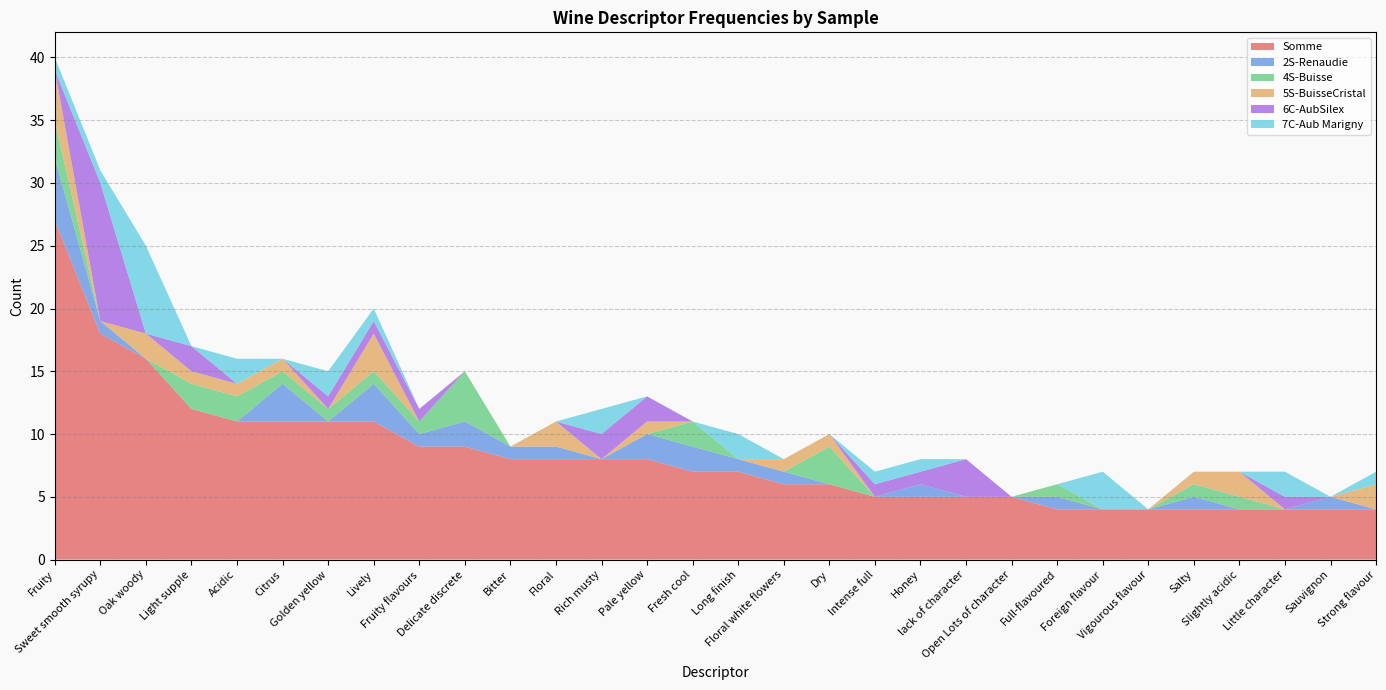

Reading left to right, extract all data points from this chart.

Somme: 27	18	16	12	11	11	11	11	9	9	8	8	8	8	7	7	6	6	5	5	5	5	4	4	4	4	4	4	4	4
2S-Renaudie: 5	1	0	0	0	3	0	3	1	2	1	1	0	2	2	1	1	0	0	1	0	0	1	0	0	1	0	0	1	0
4S-Buisse: 3	0	0	2	2	1	1	1	1	4	0	0	0	0	2	0	0	3	0	0	0	0	1	0	0	1	1	0	0	0
5S-BuisseCristal: 4	0	2	1	1	1	0	3	0	0	0	2	0	1	0	0	1	1	0	0	0	0	0	0	0	1	2	0	0	2
6C-AubSilex: 0	11	0	2	0	0	1	1	1	0	0	0	2	2	0	0	0	0	1	1	3	0	0	0	0	0	0	1	0	0
7C-Aub Marigny: 1	1	7	0	2	0	2	1	0	0	0	0	2	0	0	2	0	0	1	1	0	0	0	3	0	0	0	2	0	1